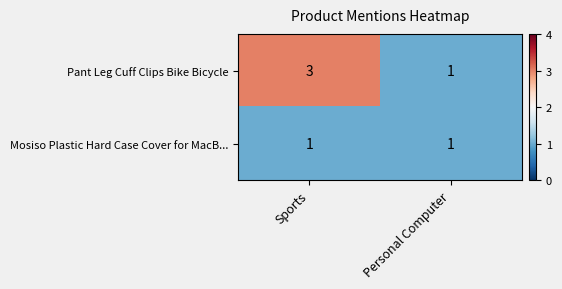

At which category does the chart reach its peak across all series?

Sports